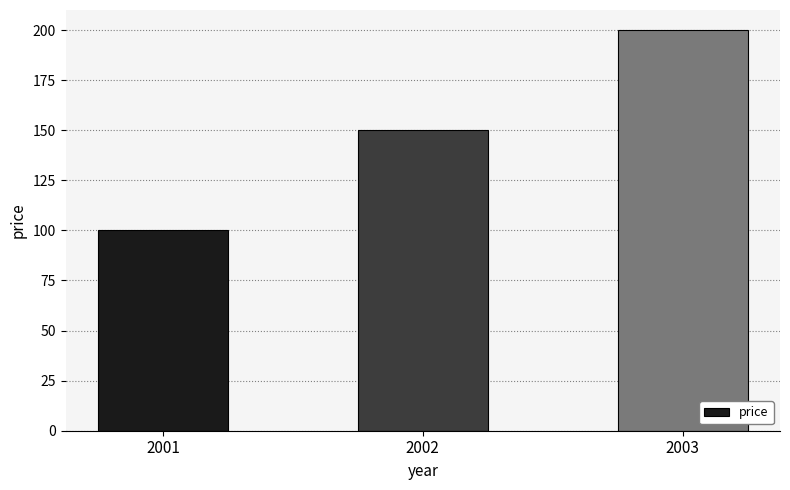

What is the value of the 3rd bar from the left?

200